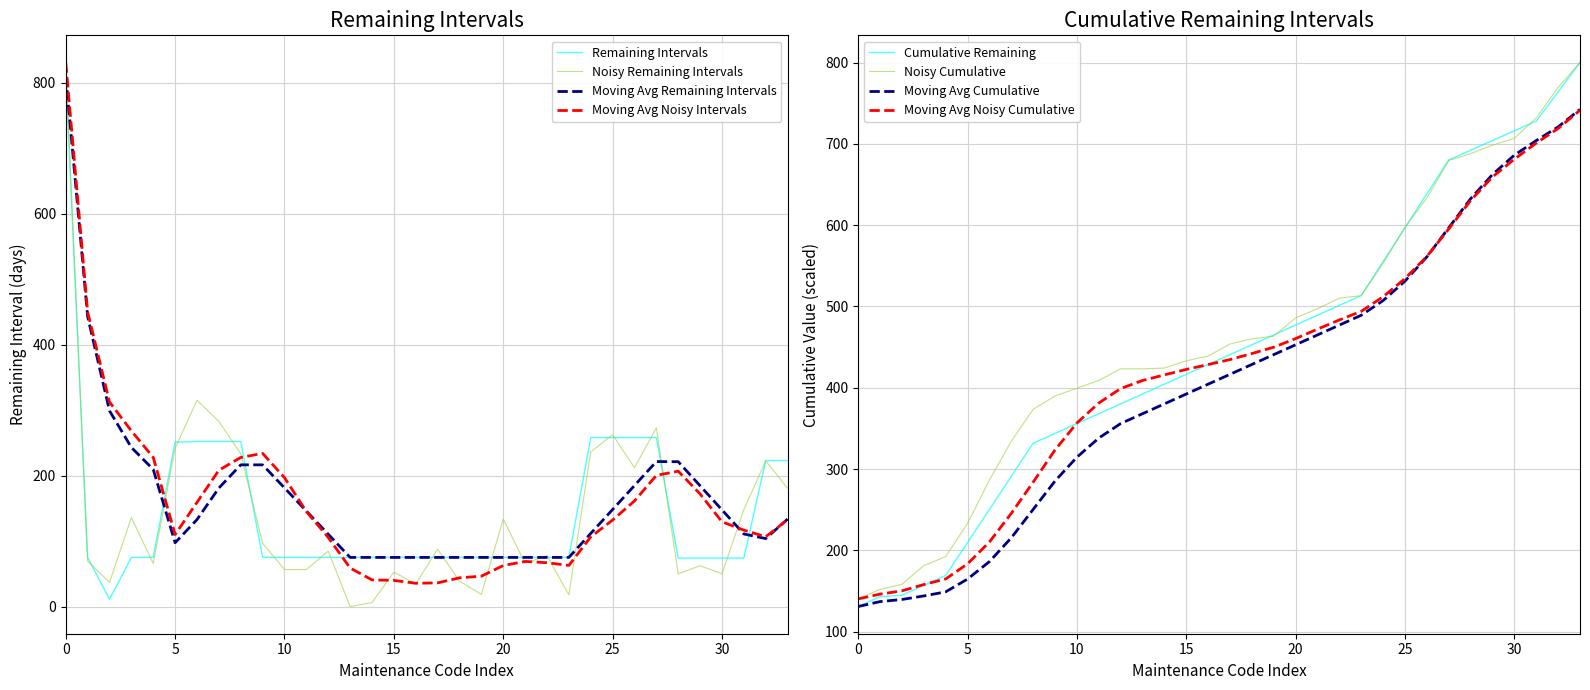

Approximately how many times larger is the value at HC01-033 compared to HC01-005?

3.0